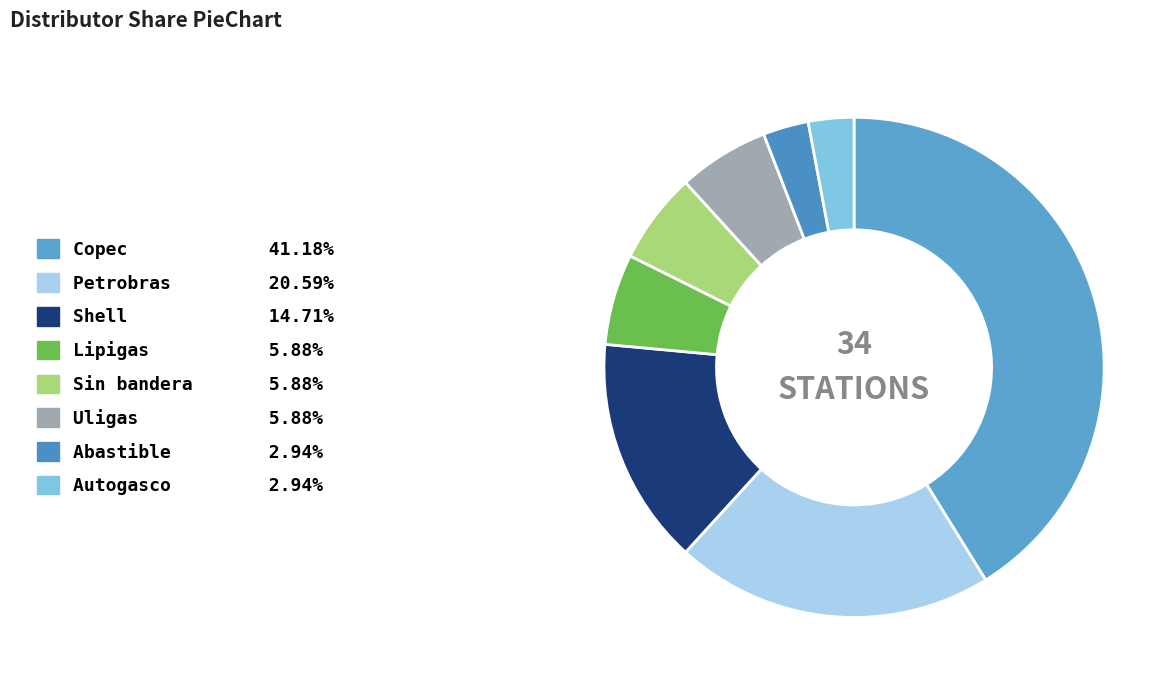

Combined, what portion of the pie is Lipigas and Uligas?

11.8%